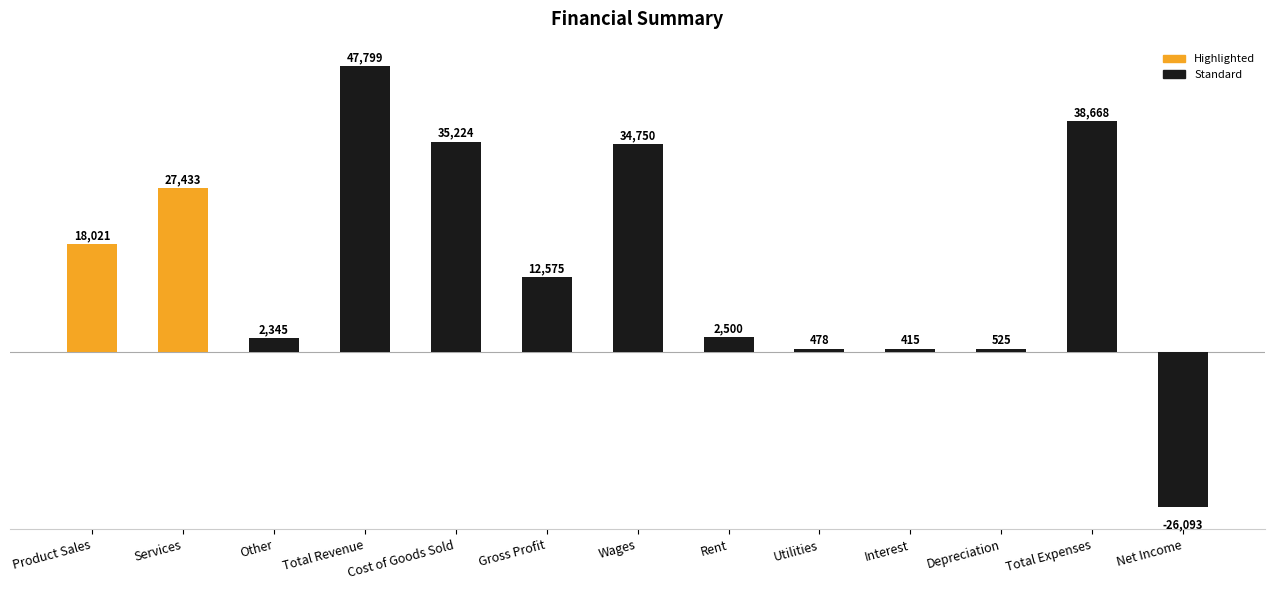

List the labels in order of value, largest first.

Total Revenue, Total Expenses, Cost of Goods Sold, Wages, Services, Product Sales, Gross Profit, Rent, Other, Depreciation, Utilities, Interest, Net Income